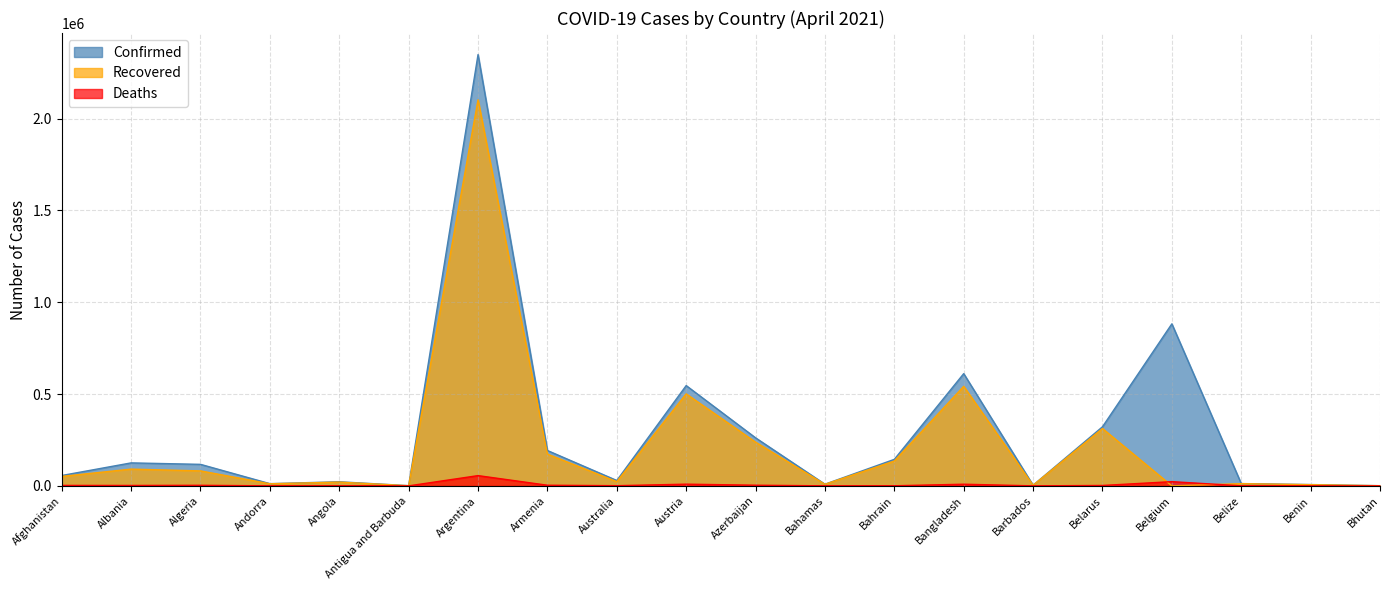

What value does the Deaths series have at Angola, to the nearest 50?

550